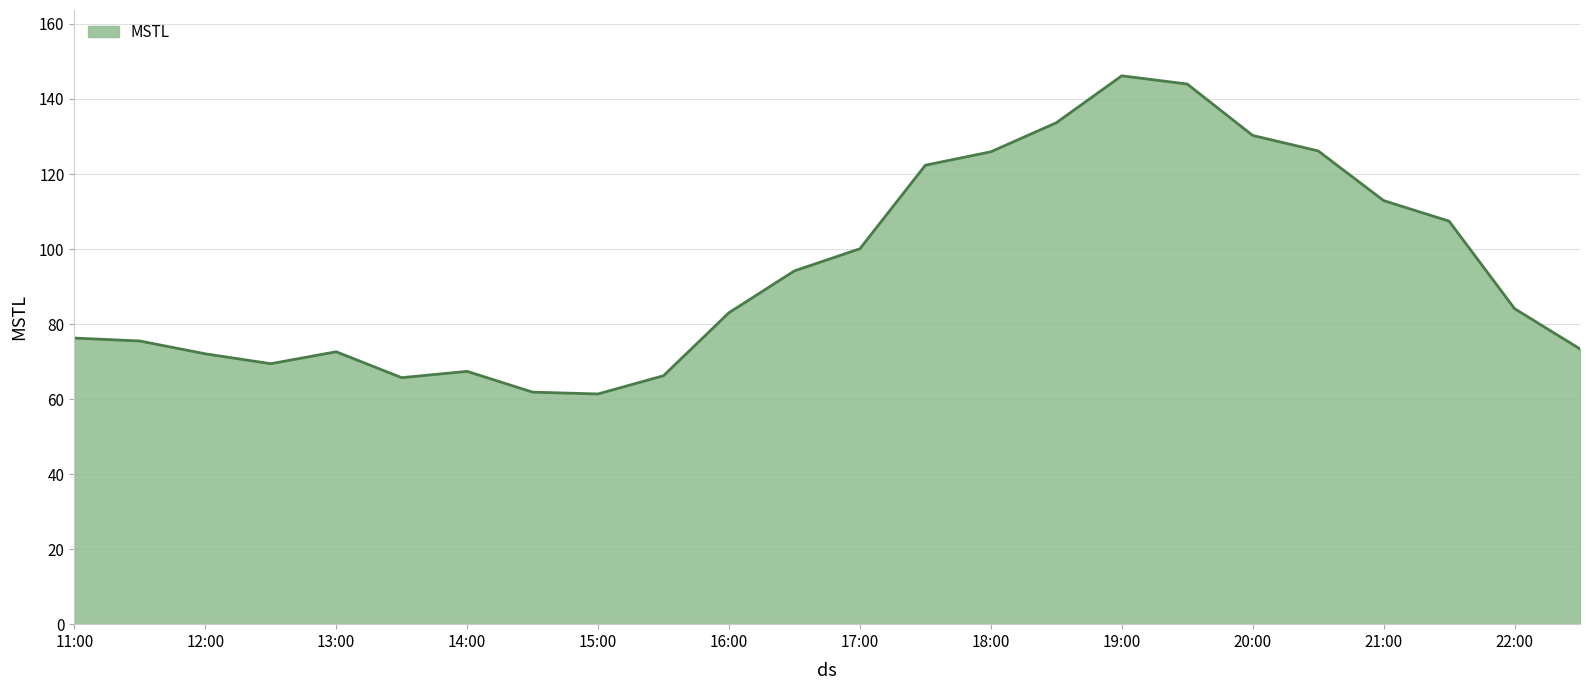

How many lines are shown in the chart?

1